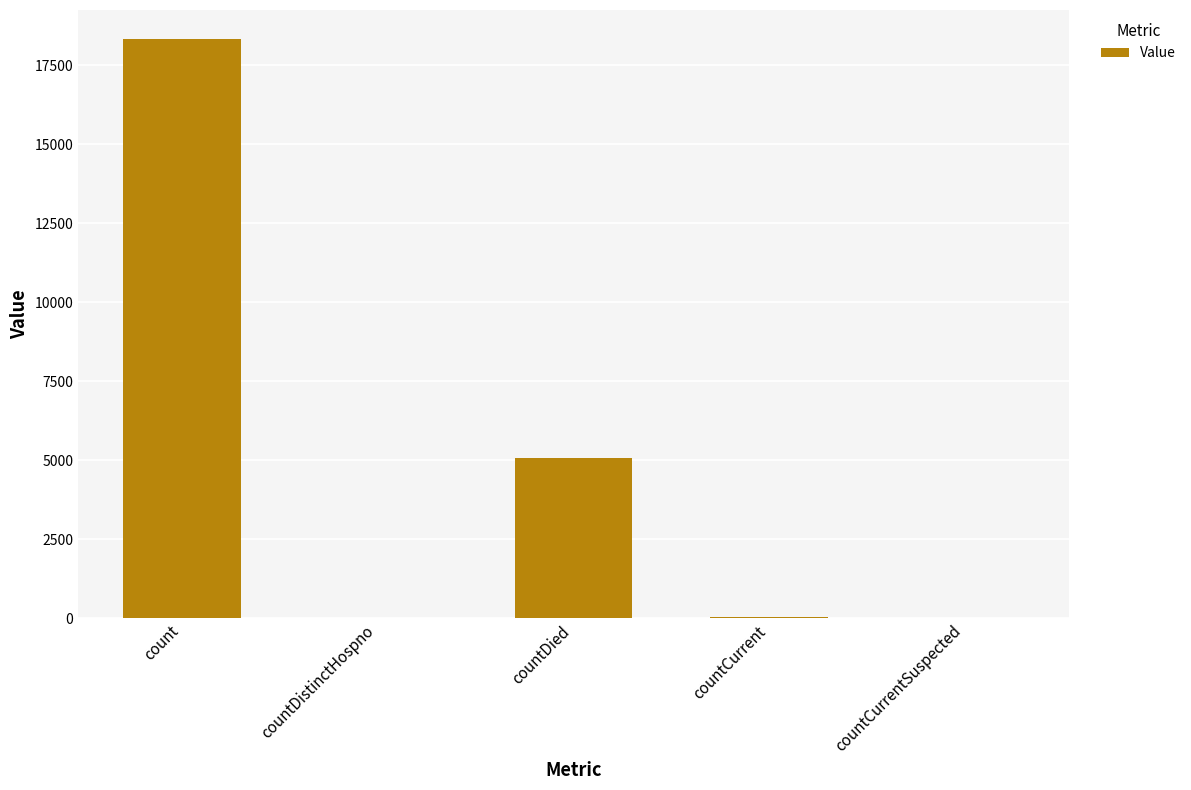

What is the average value?

4694